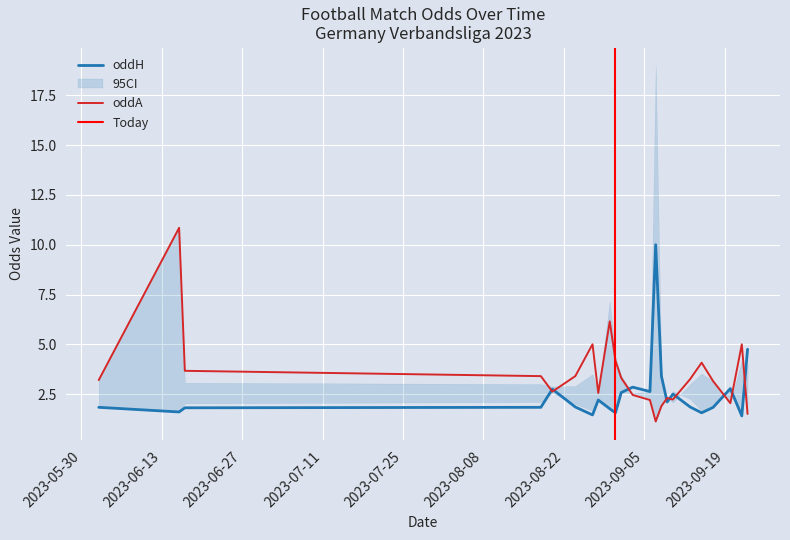

What is the sum of the oddH values at 23 and 39?

10.5